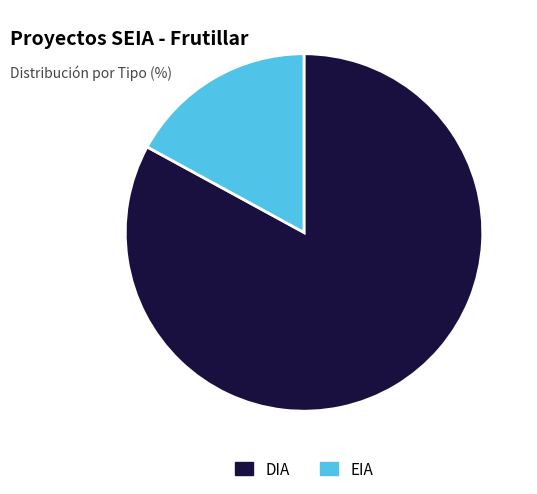

What is the ratio of the value at DIA to the value at EIA?

4.9